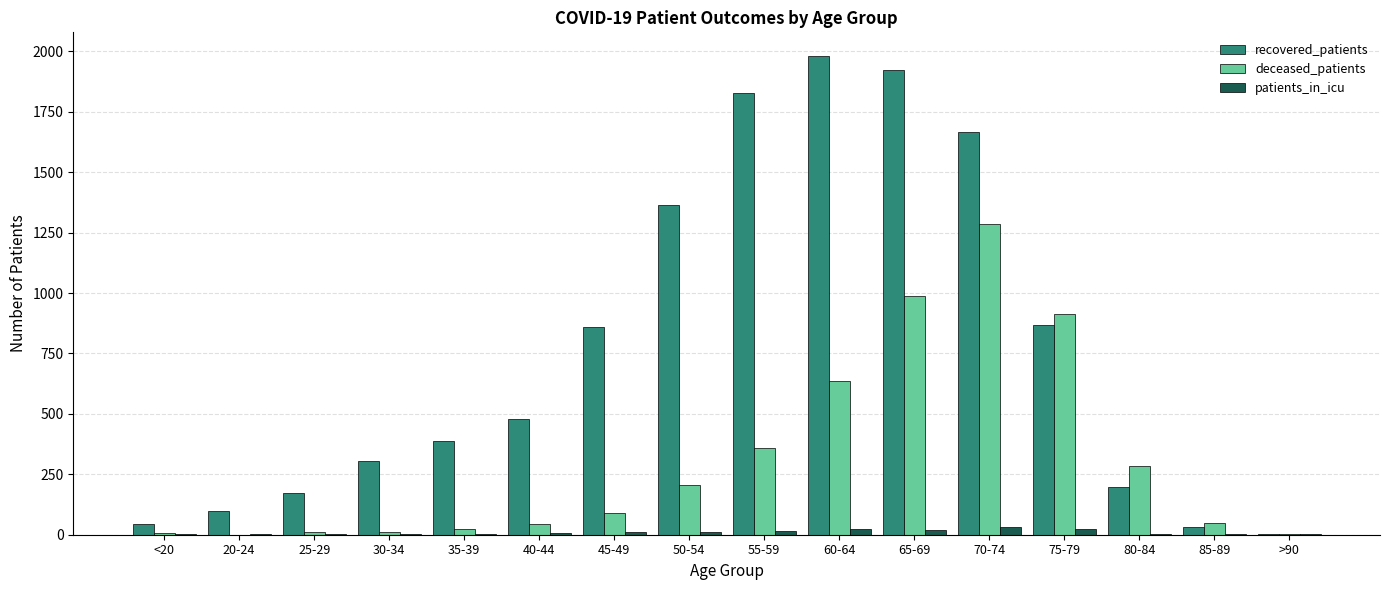

What is the sum of all recovered_patients values?

12211